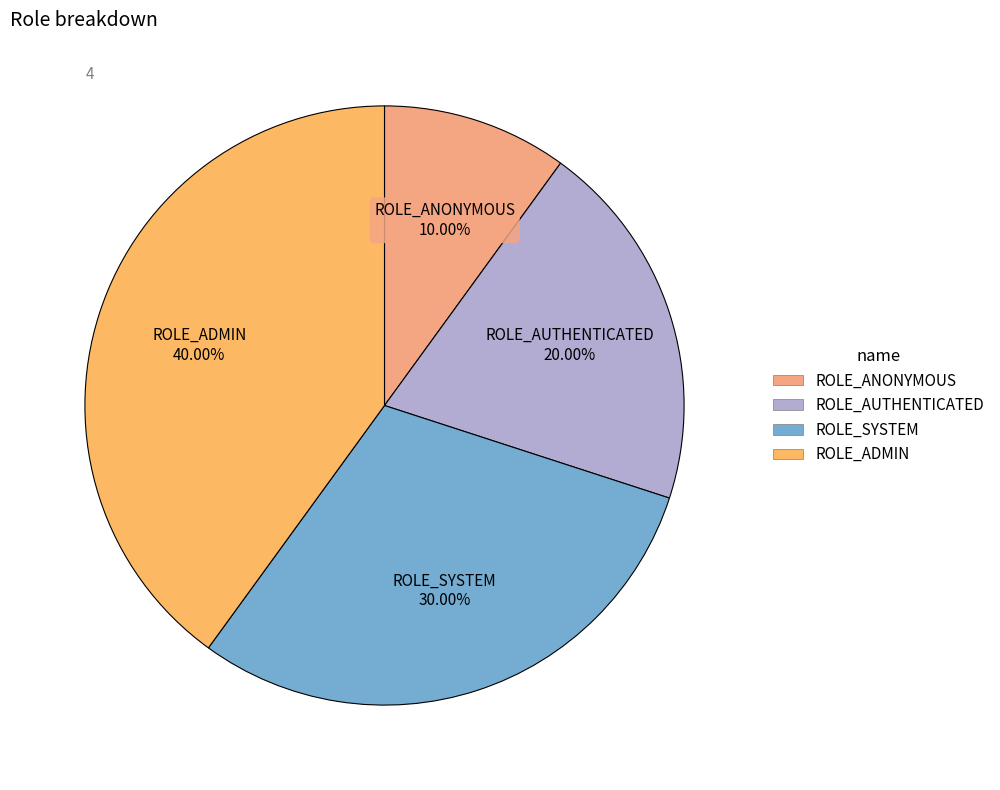

How many slices are in this pie chart?

4